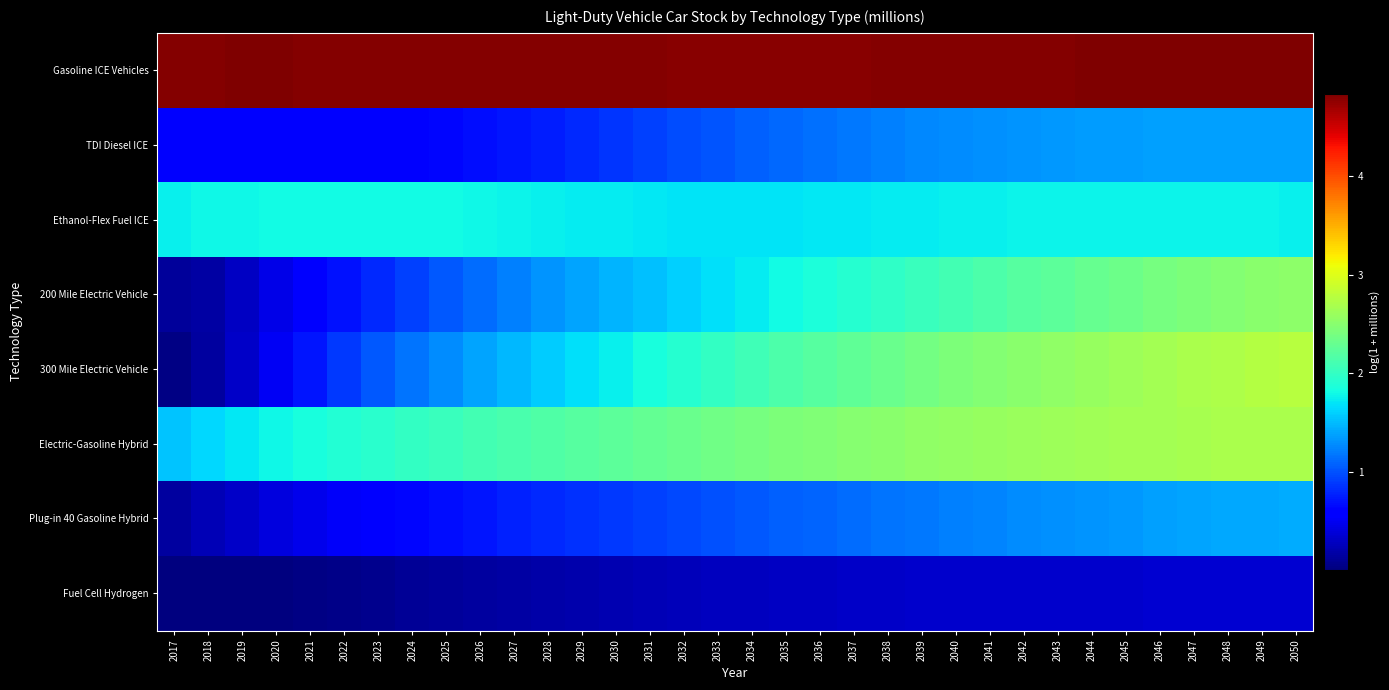

Count the number of data series in this chart.

8